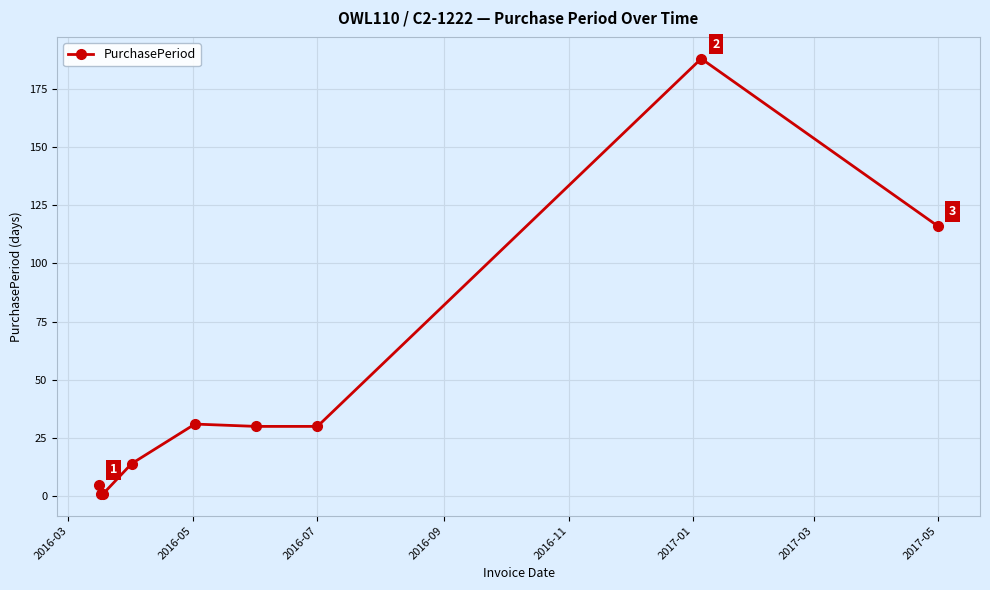

What is the sum of all values?

416